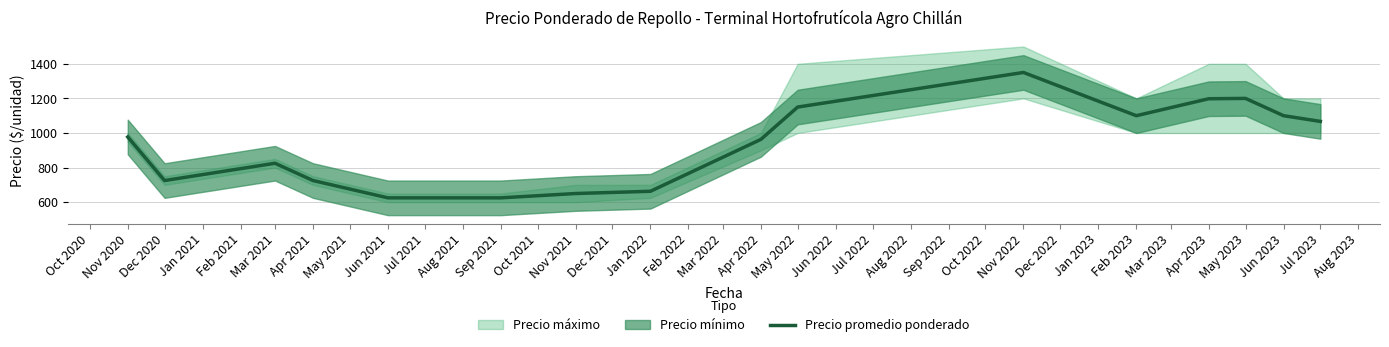

What is the highest value of the Precio promedio ponderado series?

1350